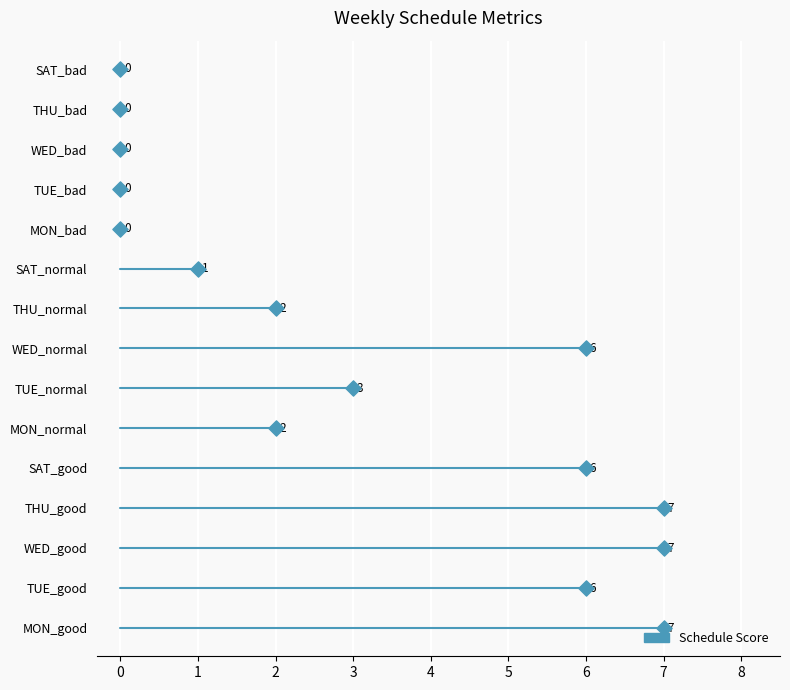

Which series contains the highest Y value?

좋음